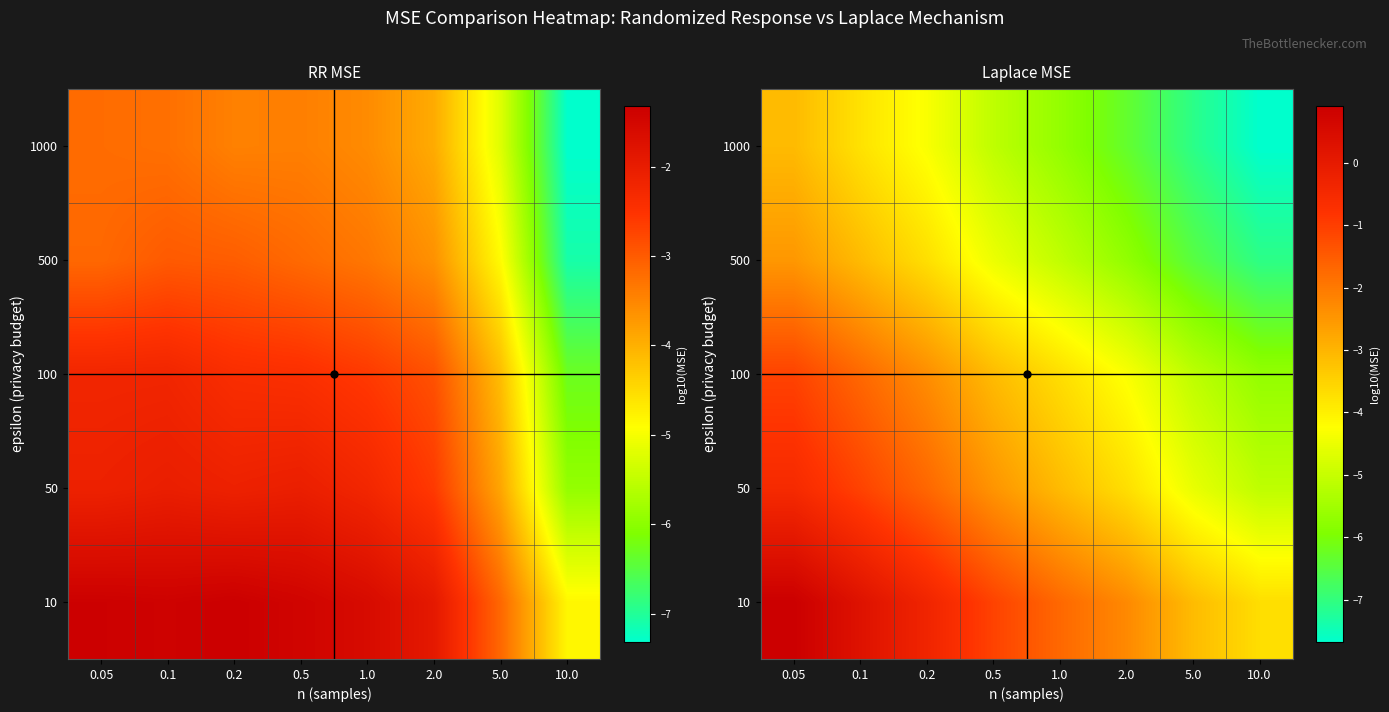

True or false: 50 has a value of -1.5 at 2.0.

False